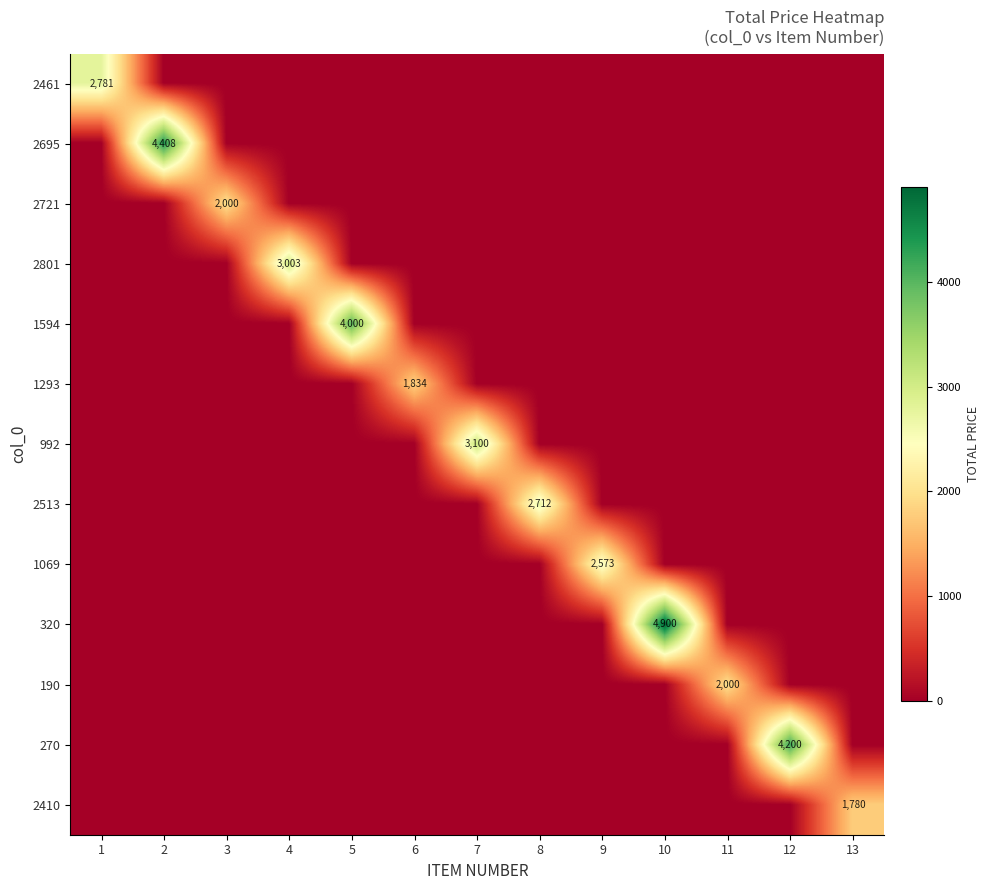

What is the total value across all series at 9?

2573.5